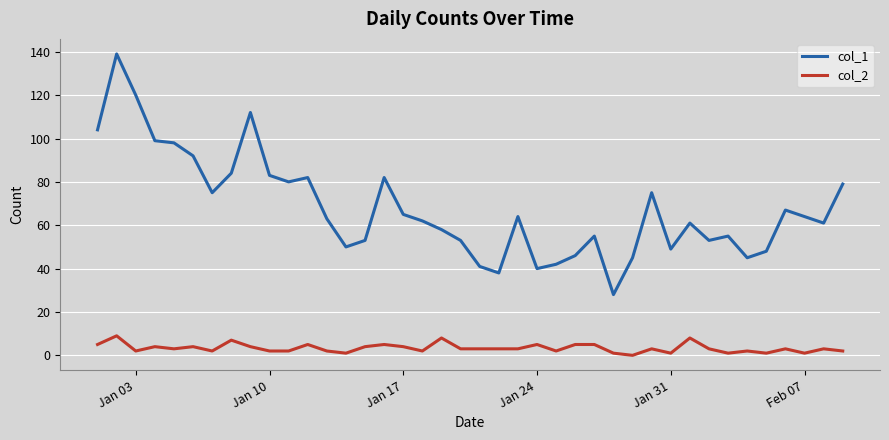

List the series in order of their peak value, highest first.

col_1, col_2